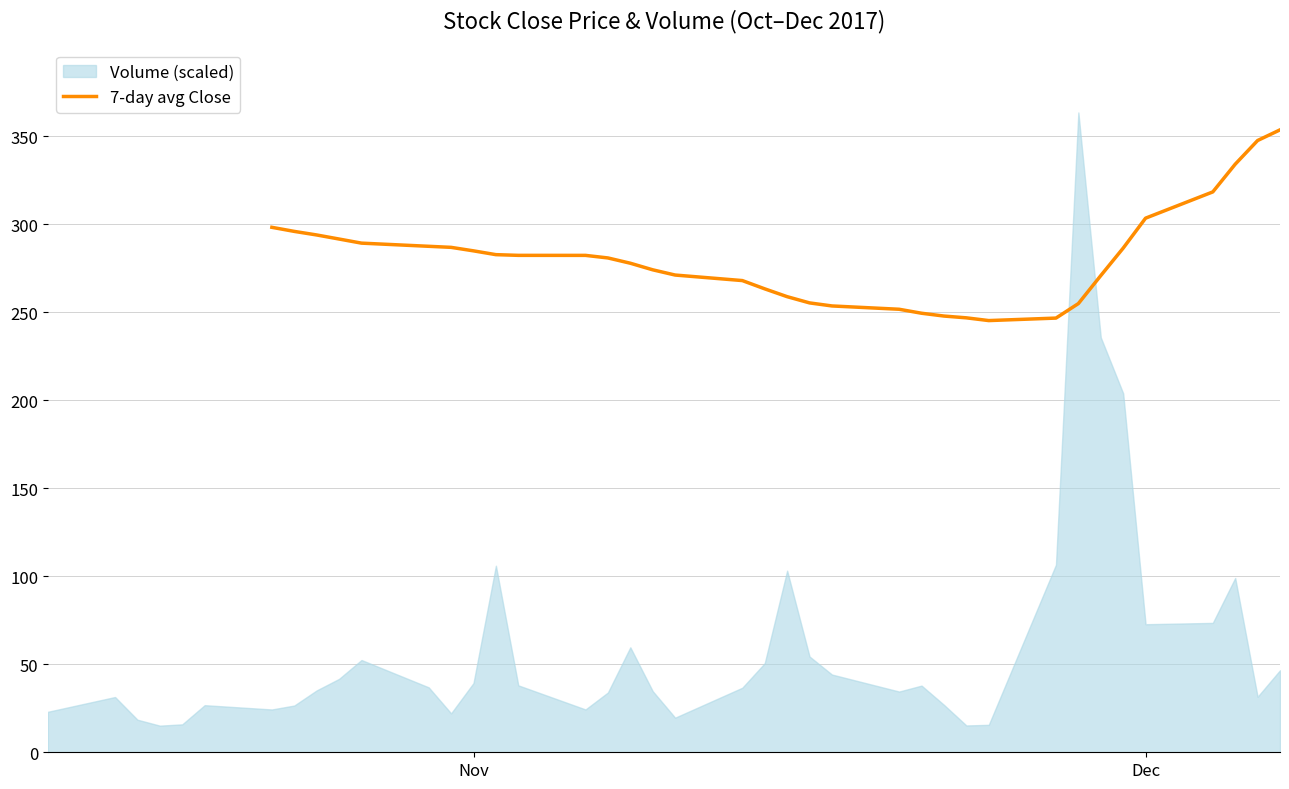

What is the lowest value of the 7-day avg Close series?

245.3